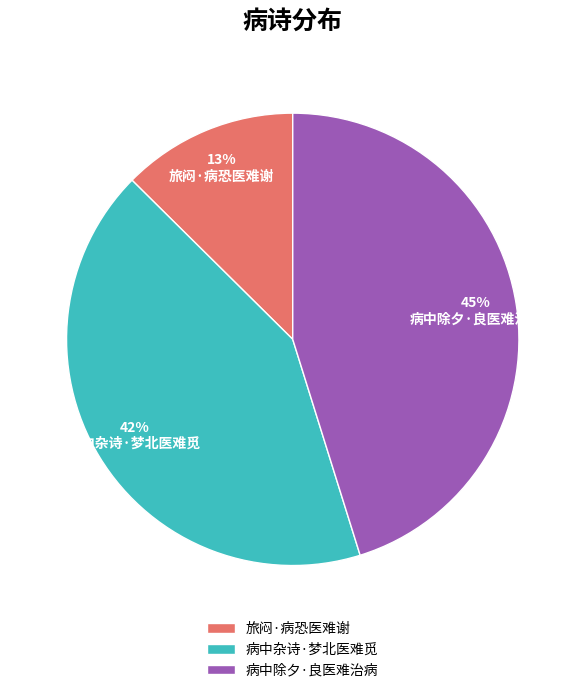

To the nearest percent, what percentage of the pie is 旅闷·病恐医难谢?

13%